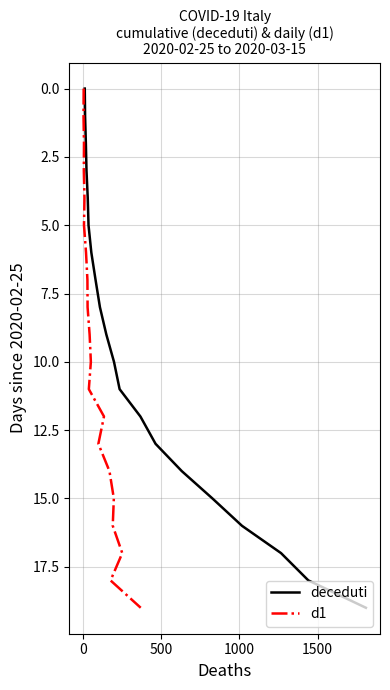

What is the maximum value for deceduti?

19